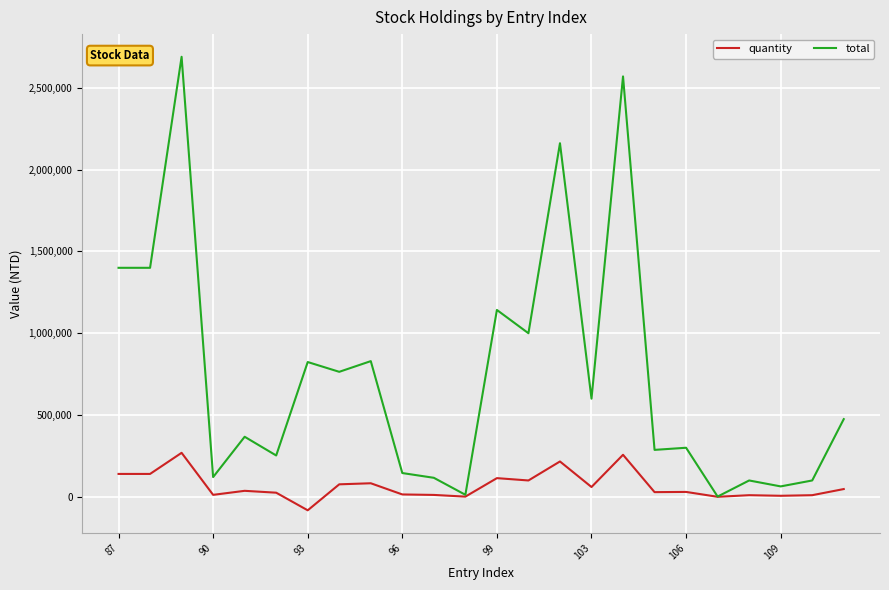

At how many categories does at least one series exceed 2318772?

2